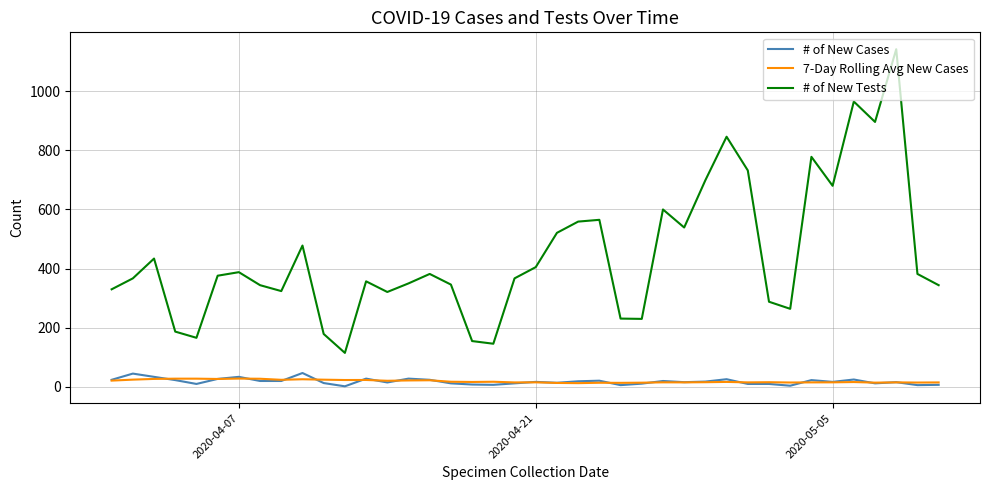

Which series has the largest total across all categories?

# of New Tests